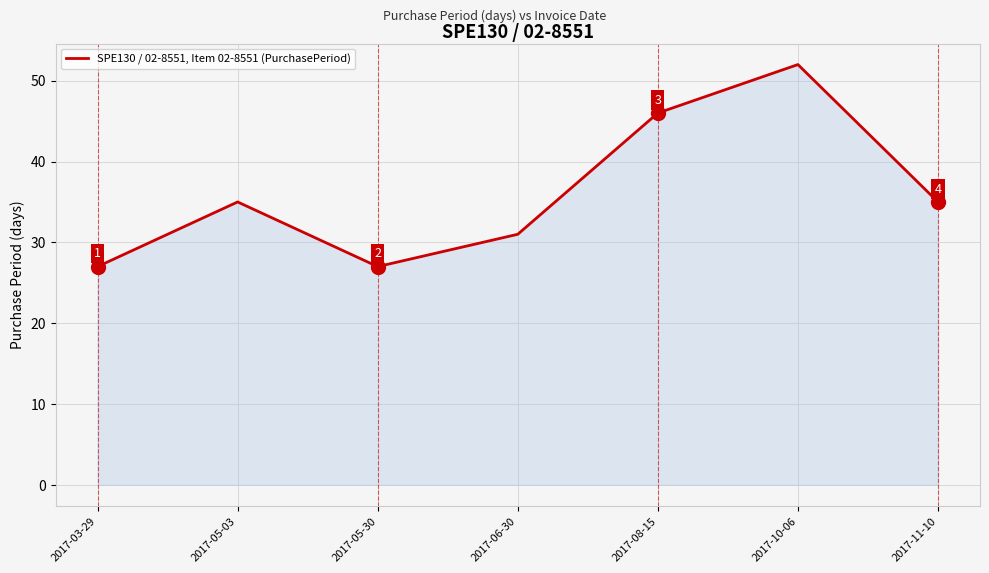

True or false: the data shows 35 at 2017-11-10.

True